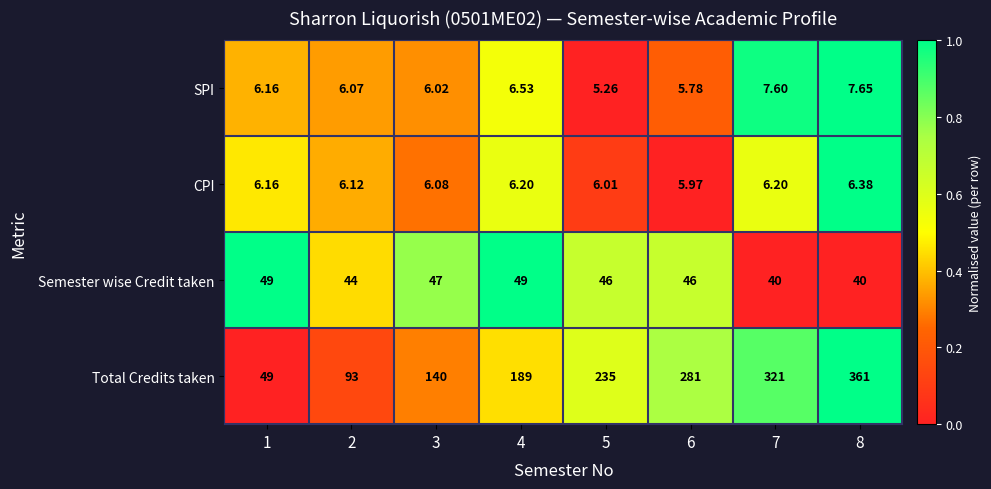

Between 1 and 3, which series saw the biggest shift?

Total Credits taken